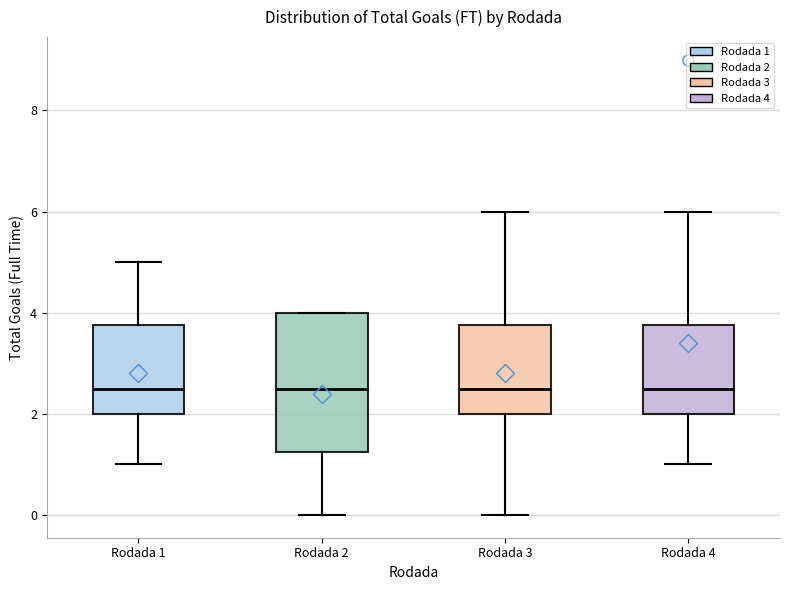

Reading left to right, transcribe this box plot: for each box, give where its median line is, the range the box spans, and where its two whiskers end, as read against the y-axis. The values are not printed on the chart, so give them approximately, as read against the axis.

Rodada 1: median 2.6, box 2.0 to 3.8, whiskers 1.0 to 5.0
Rodada 2: median 2.6, box 1.2 to 4.0, whiskers 0.0 to 4.0
Rodada 3: median 2.6, box 2.0 to 3.8, whiskers 0.0 to 6.0
Rodada 4: median 2.6, box 2.0 to 3.8, whiskers 1.0 to 6.0